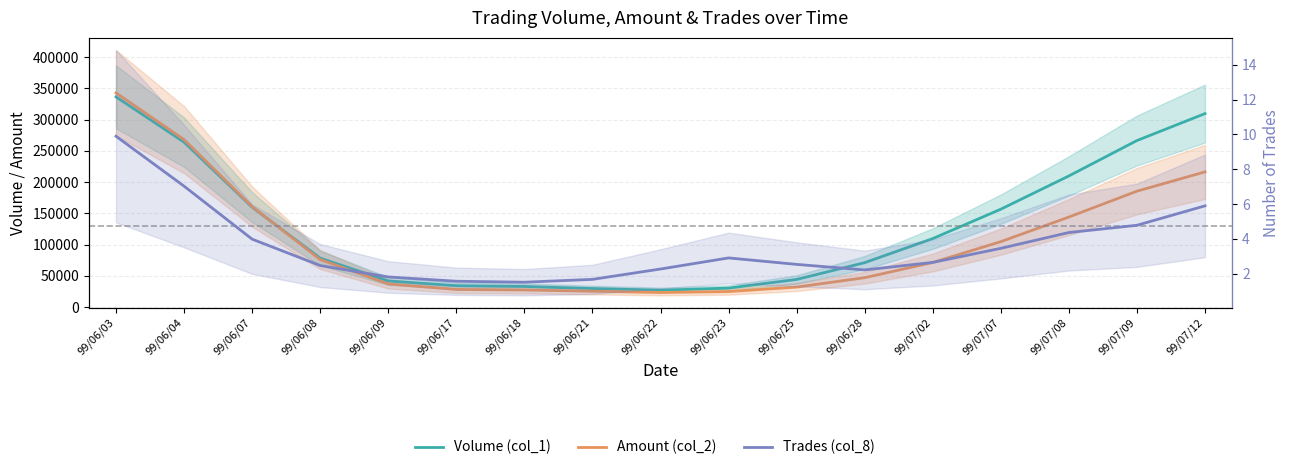

The Volume (col_1) series shows 54951.1 at 99/06/09. True or false?

False